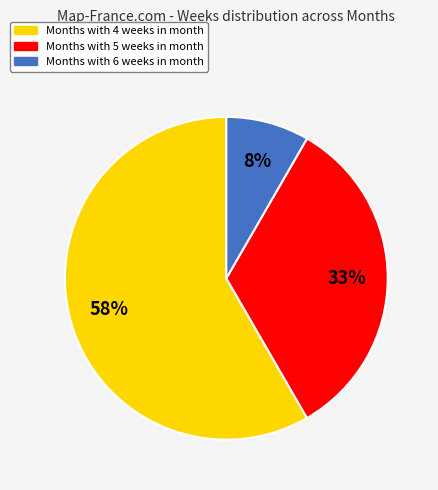

To the nearest percent, what is the average slice percentage?

33%